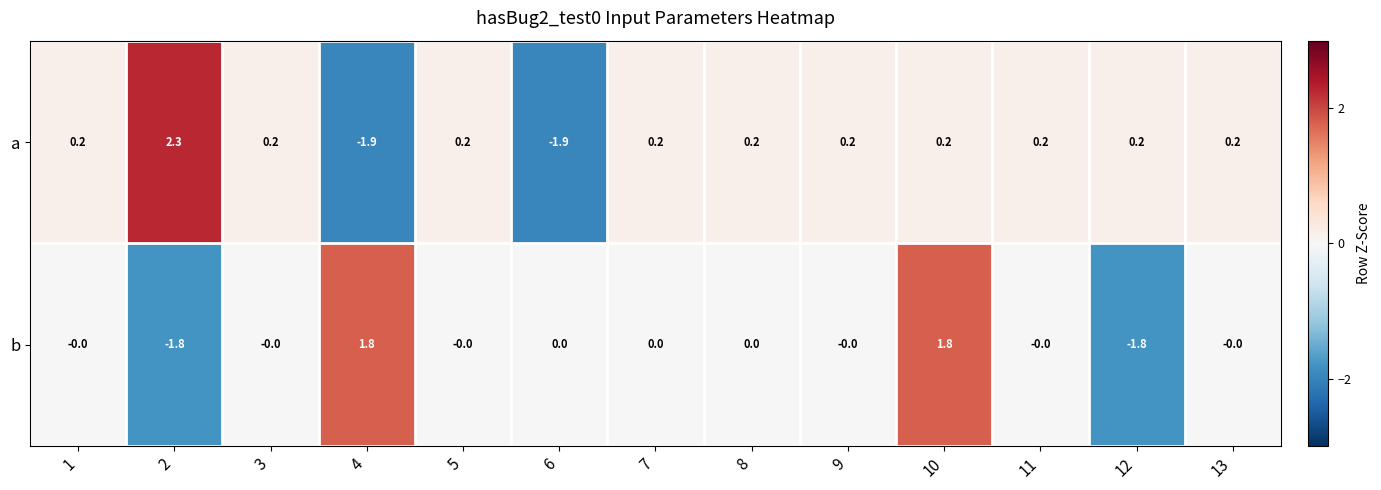

How many categories are shown in the chart?

13